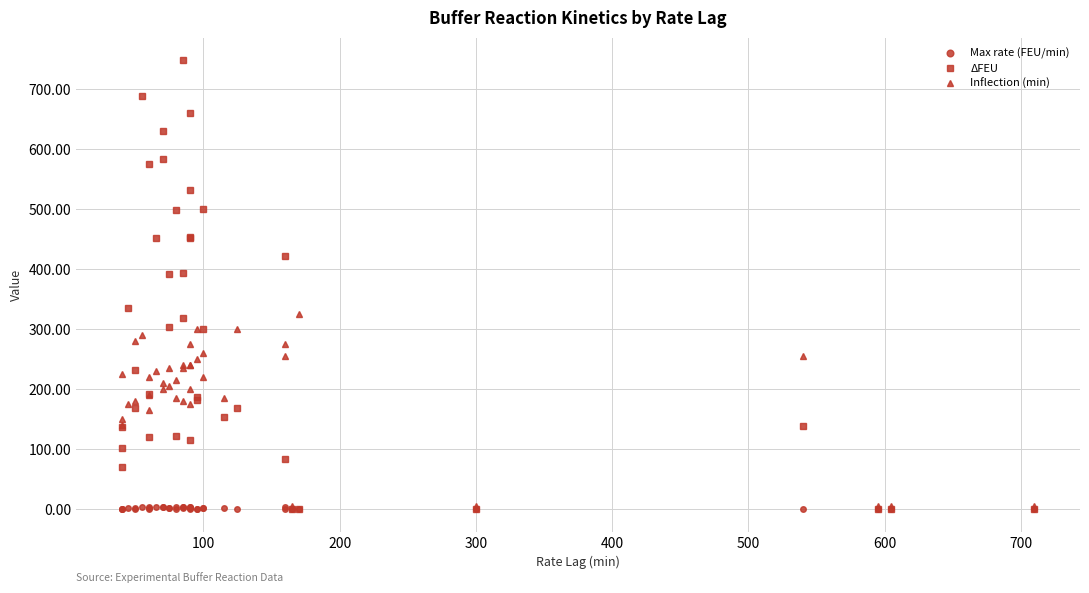

What is the difference between the second highest and second lowest values in the Max rate (FEU/min) series?

3.7